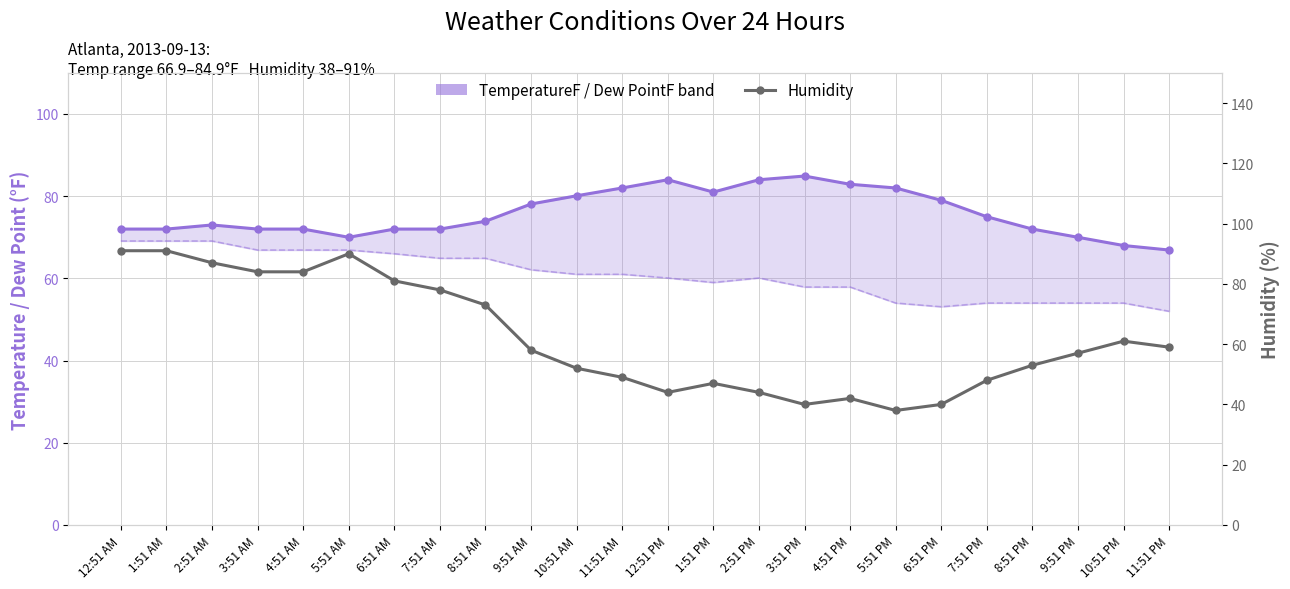

How many data points in Humidity are above 58?

11